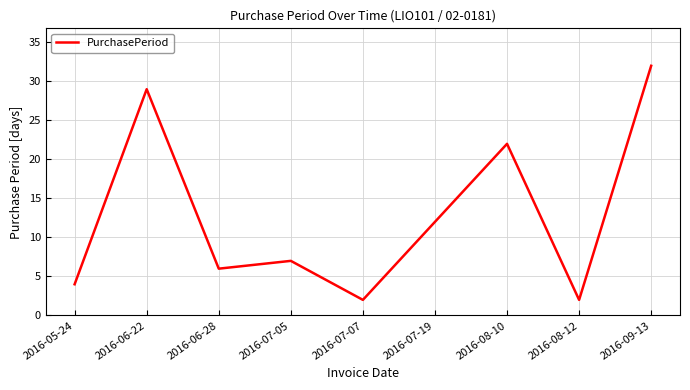

Approximately how many times larger is the value at 2016-06-22 compared to 2016-06-28?

4.8